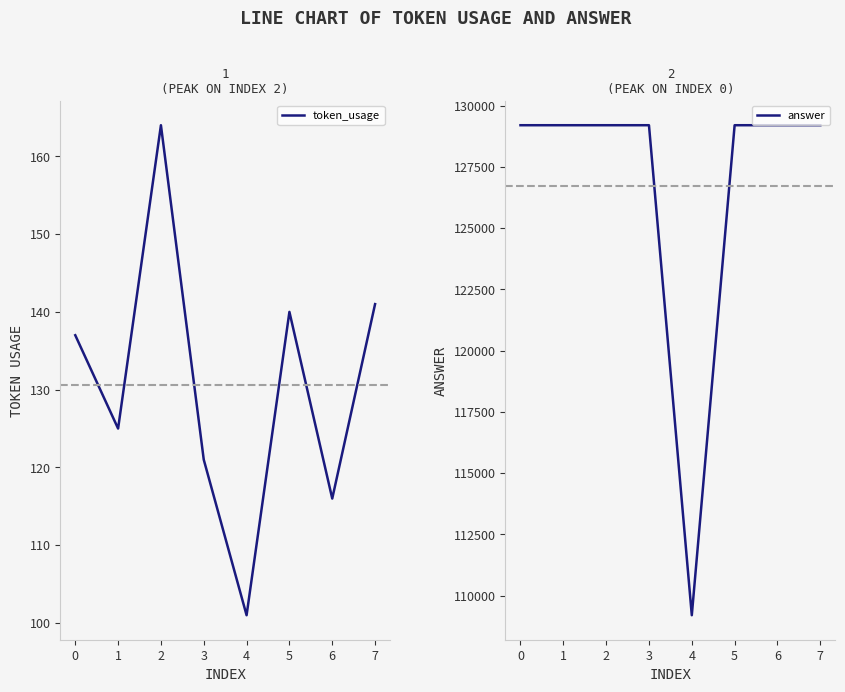

List the series in order of their overall mean, highest first.

answer, token_usage